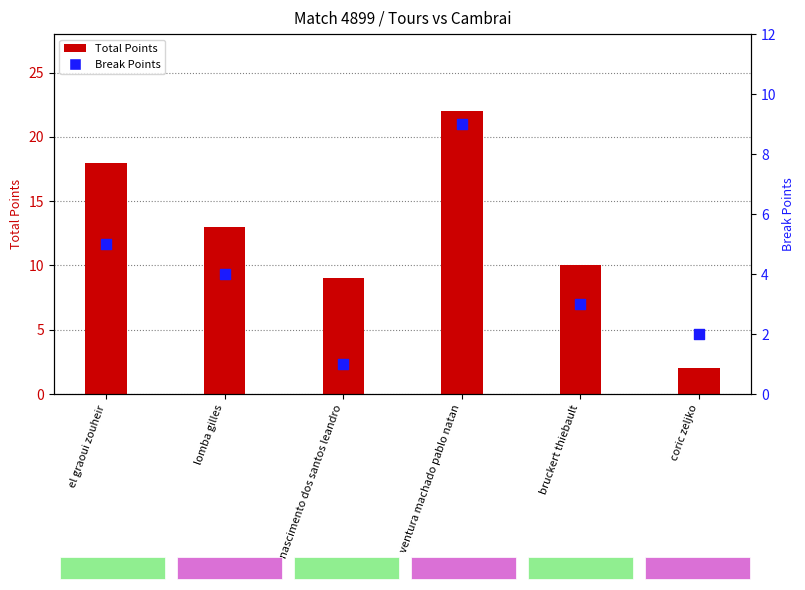

Which series contains the highest Y value?

Total Points